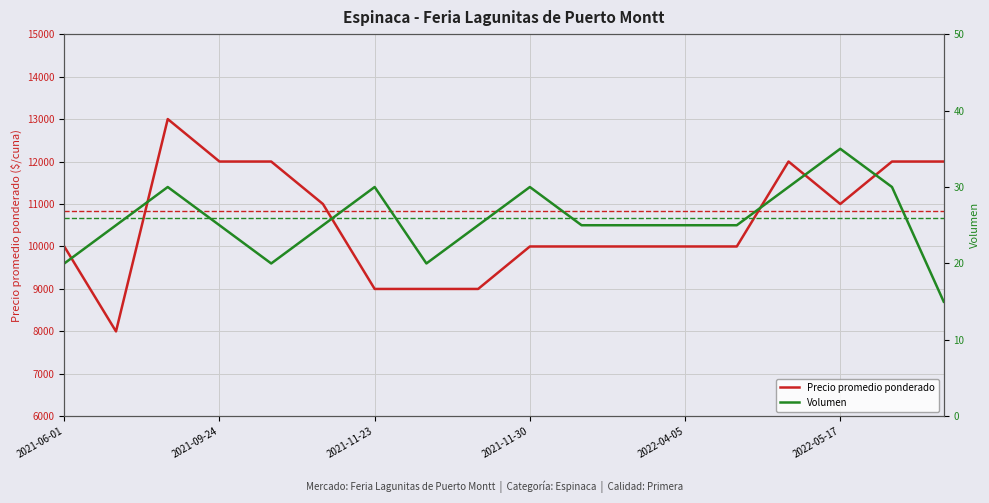

Which series has the widest spread of values?

Precio promedio ponderado